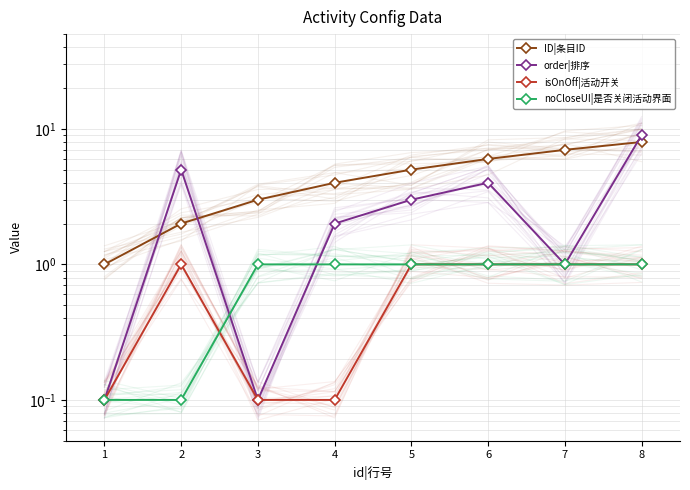

Rank the categories by ID|条目ID value from lowest to highest.

1, 2, 3, 4, 5, 6, 7, 8